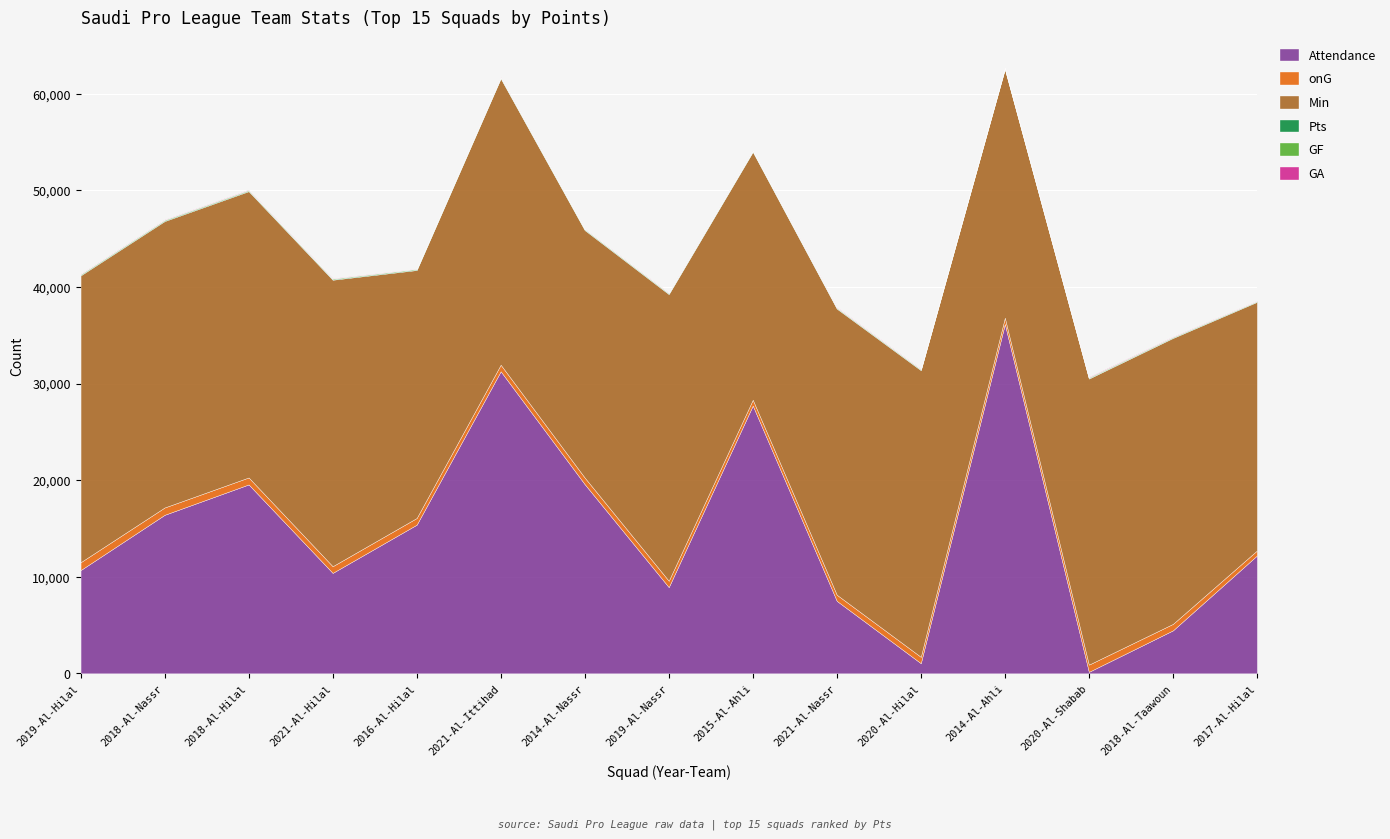

What is the lowest value of the onG series?

517